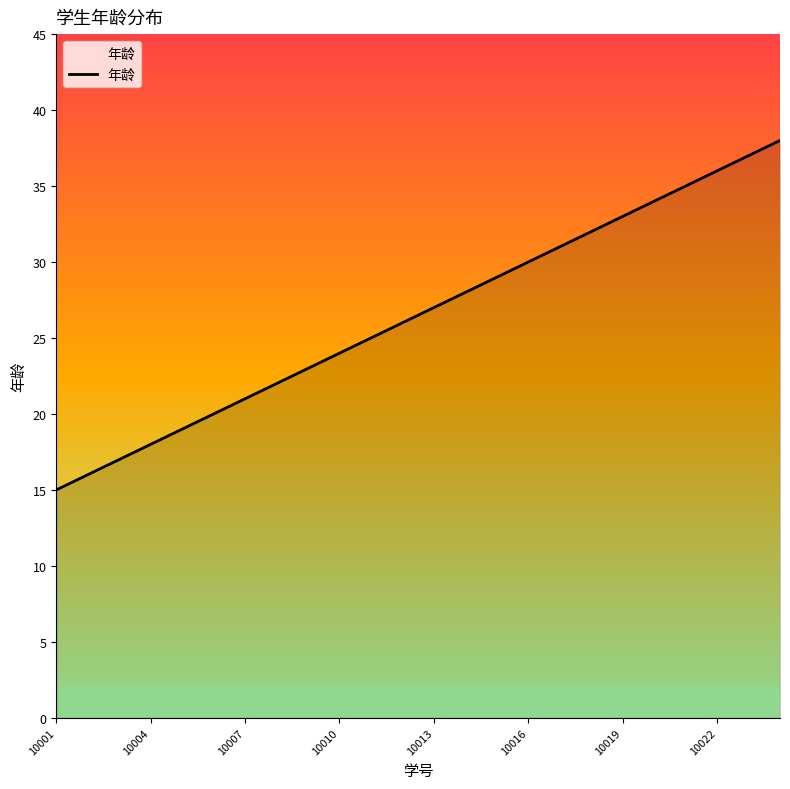

What is the difference between the maximum and minimum values?

23